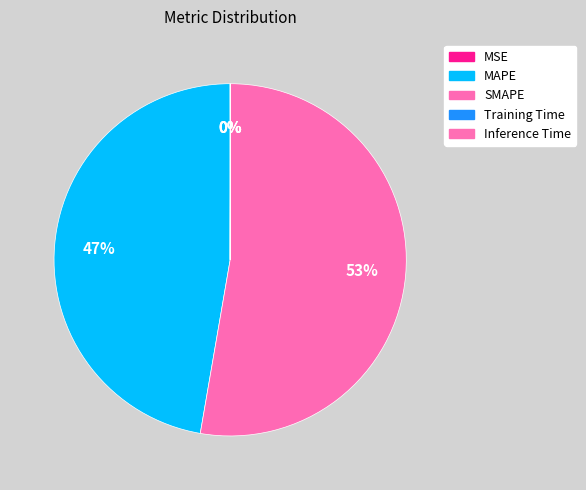

Which category has the smallest portion of the pie?

Training Time